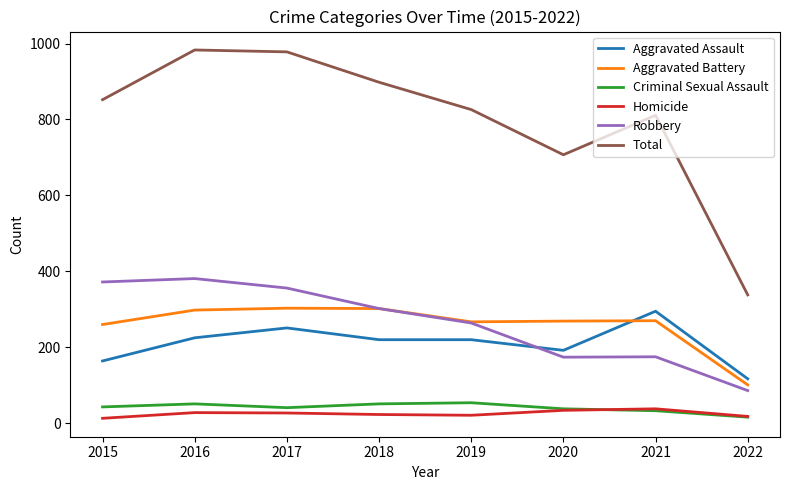

True or false: Robbery and Homicide intersect in this chart.

False